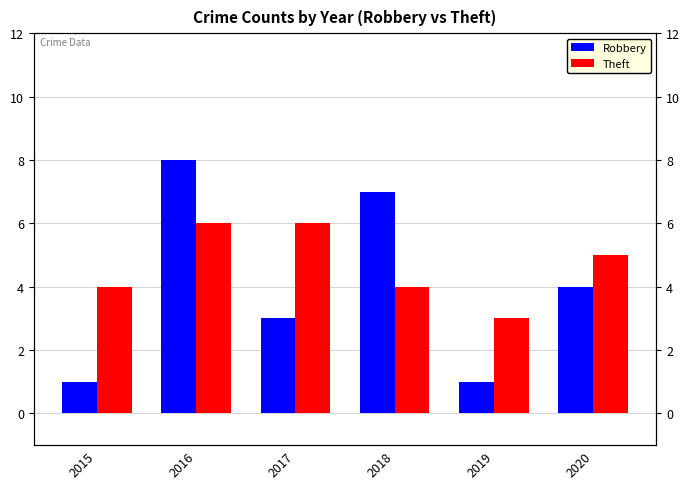

Rank the series at 2016 from highest to lowest value.

Robbery, Theft